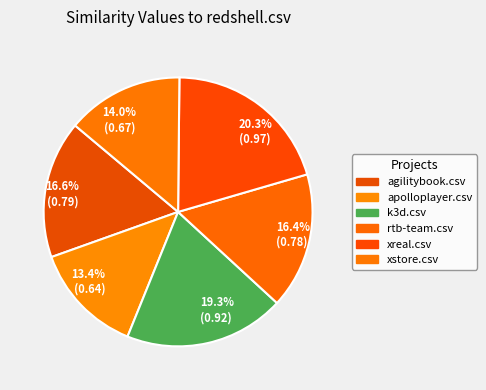

Approximately how many times larger is the value at 14.0% (0.67) compared to 13.4% (0.64)?

1.0